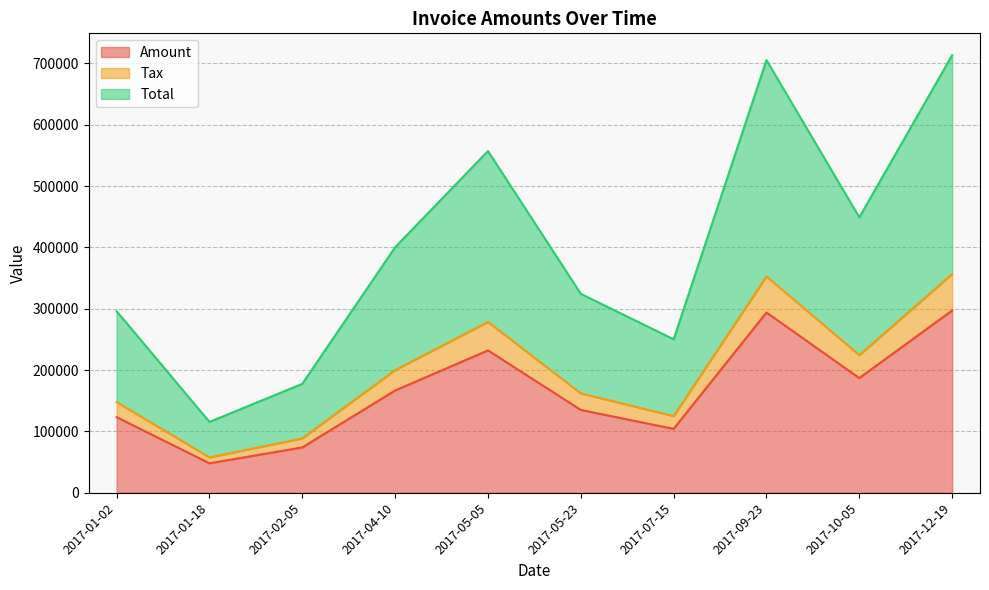

Rank the series by their maximum value, from lowest to highest.

Amount, Tax, Total